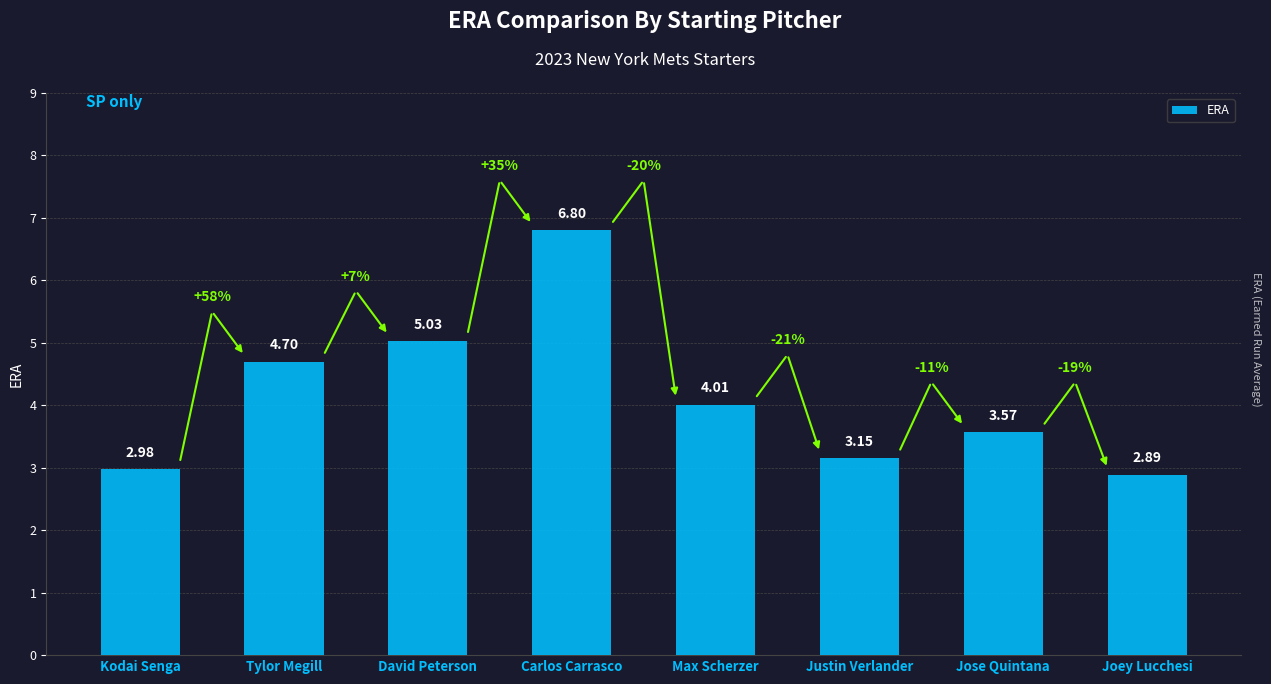

At which label is the value closest to 4?

Max Scherzer